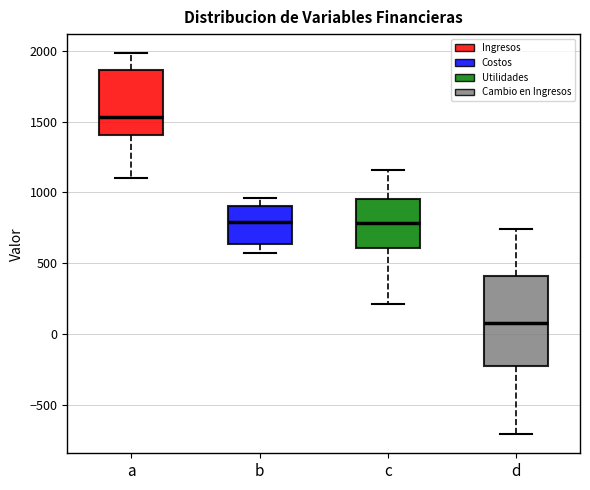

Which box's median line is the lowest?

d